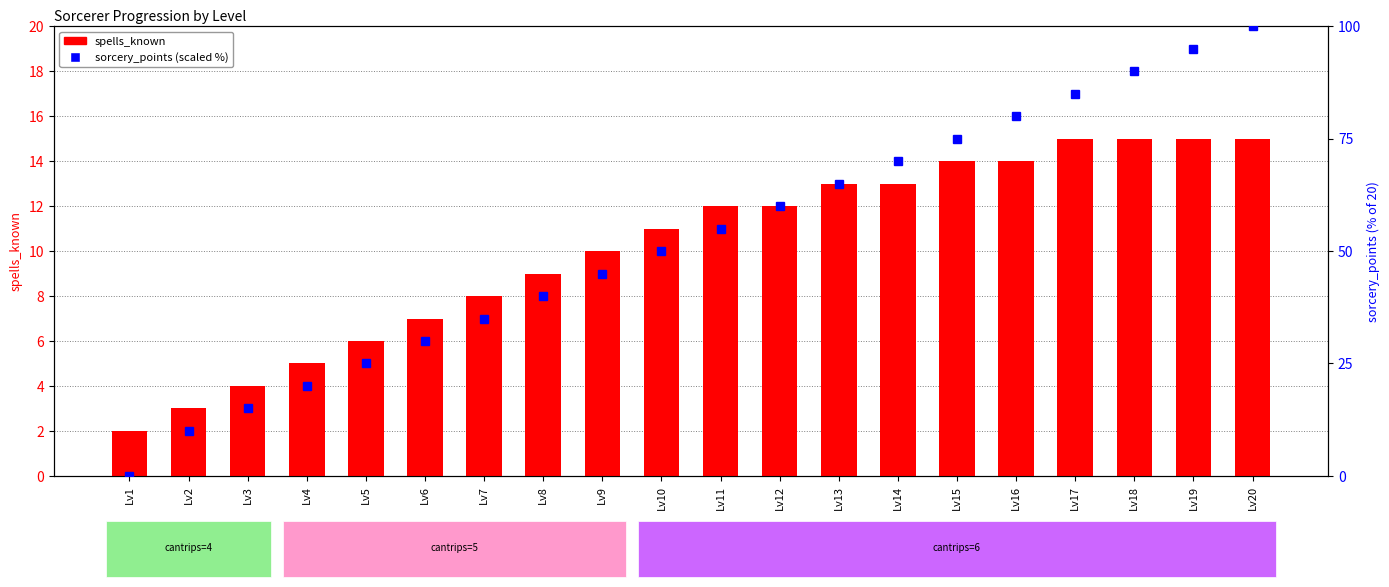

What is the difference between the highest and lowest values at Lv4?

15.0